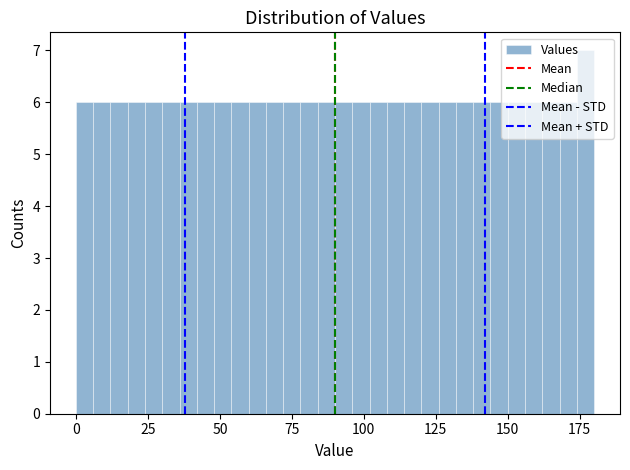

Around what value on the x-axis is the tallest bar? Give the approximate position of its centre, as read against the axis.

175